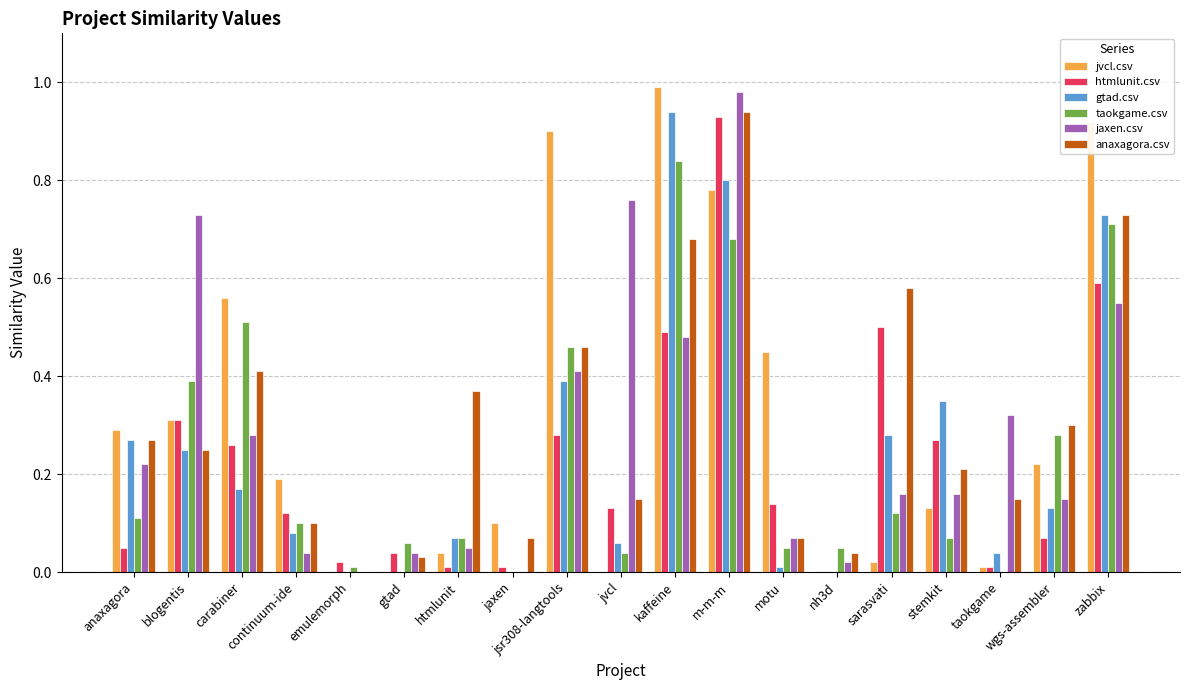

The value of htmlunit.csv at m-m-m is 1.3. True or false?

False